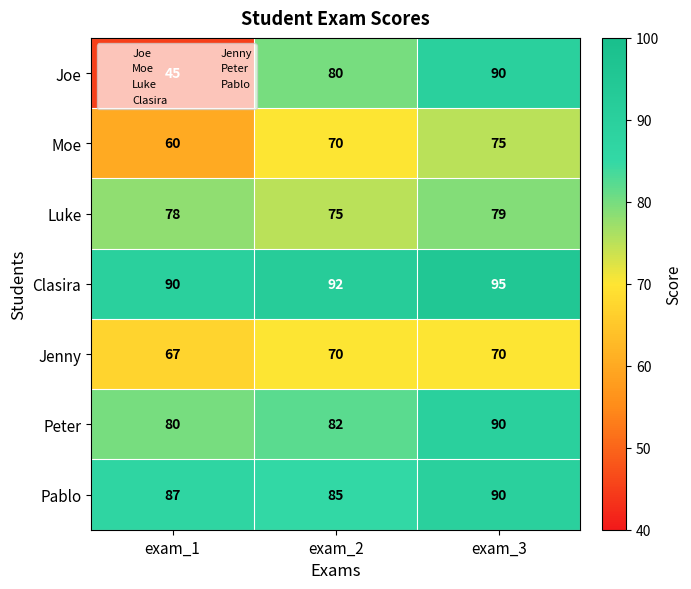

Which category has the highest value across all series?

exam_3